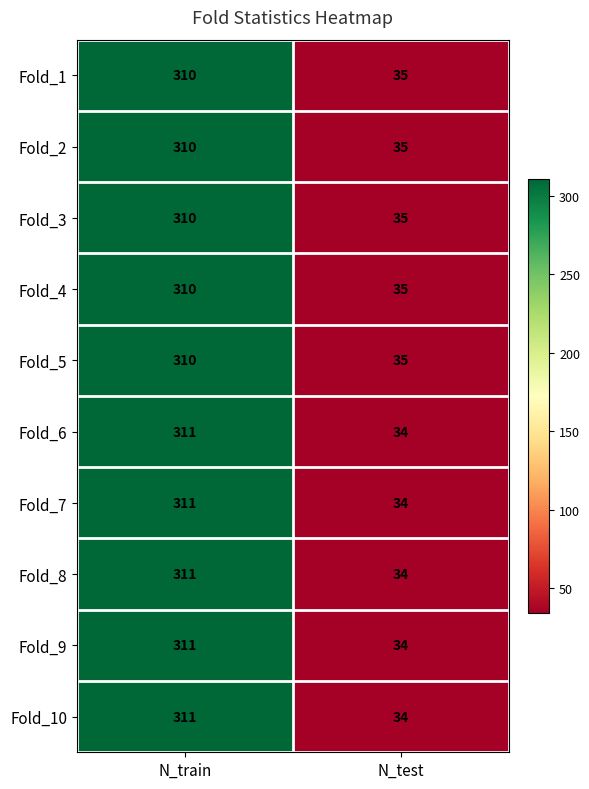

List the labels in order of Fold_5 value, smallest first.

N_test, N_train